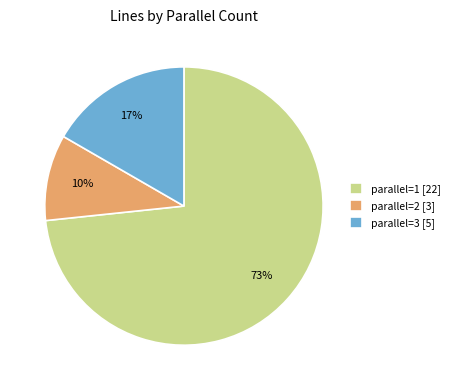

Count the number of slices in the pie.

3